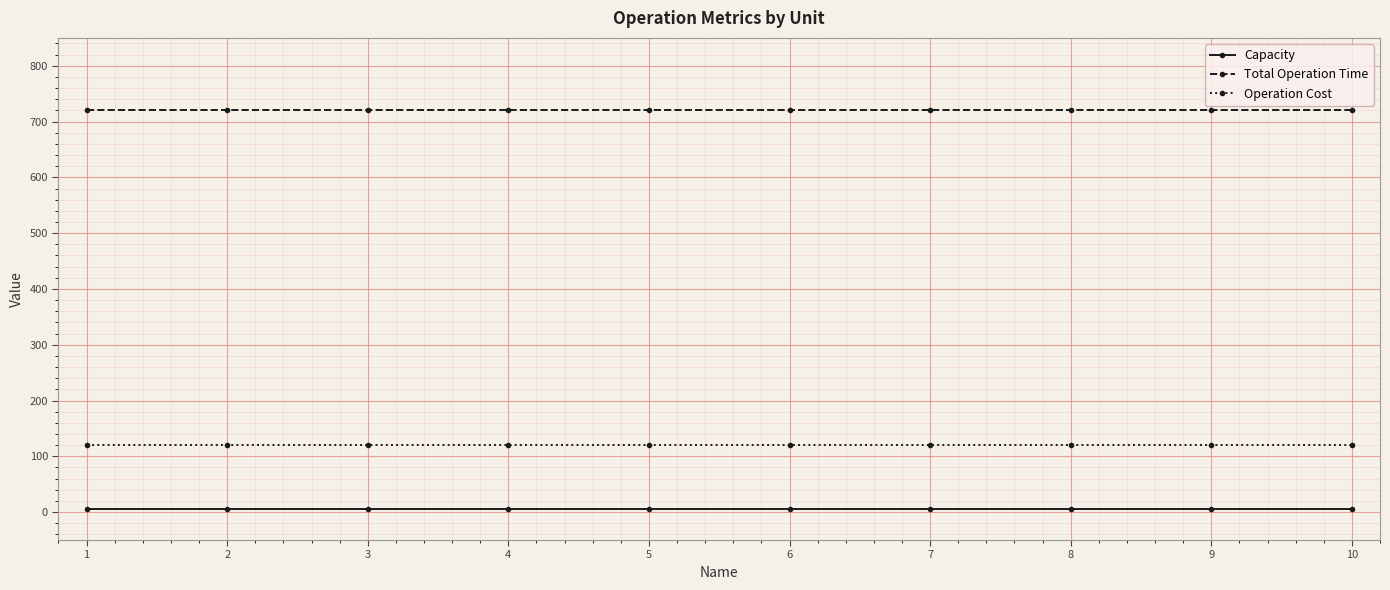

True or false: Total Operation Time and Capacity intersect in this chart.

False